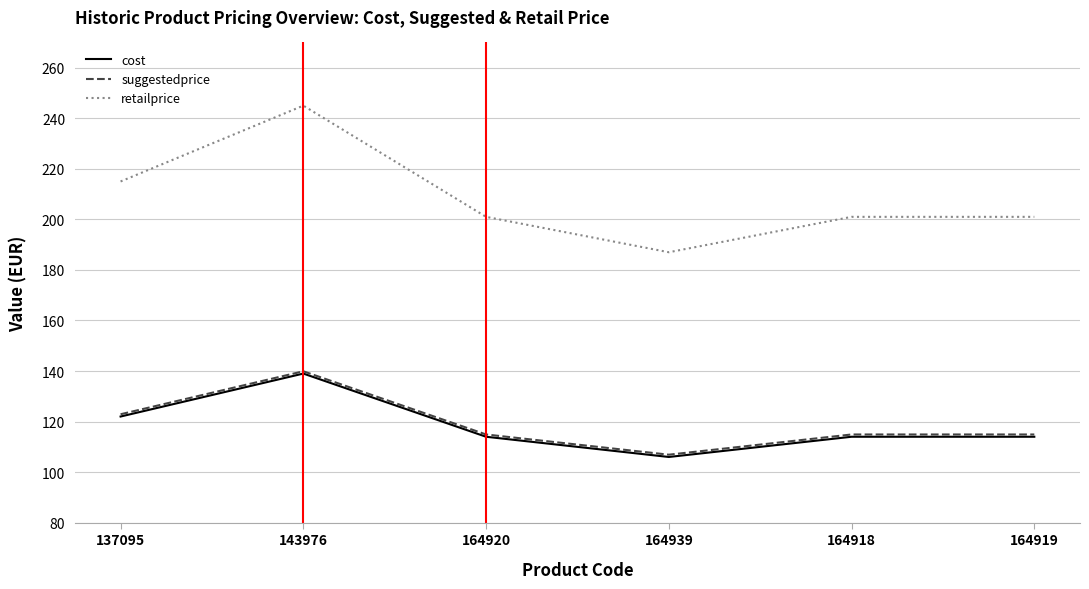

True or false: suggestedprice and cost cross at least once.

False